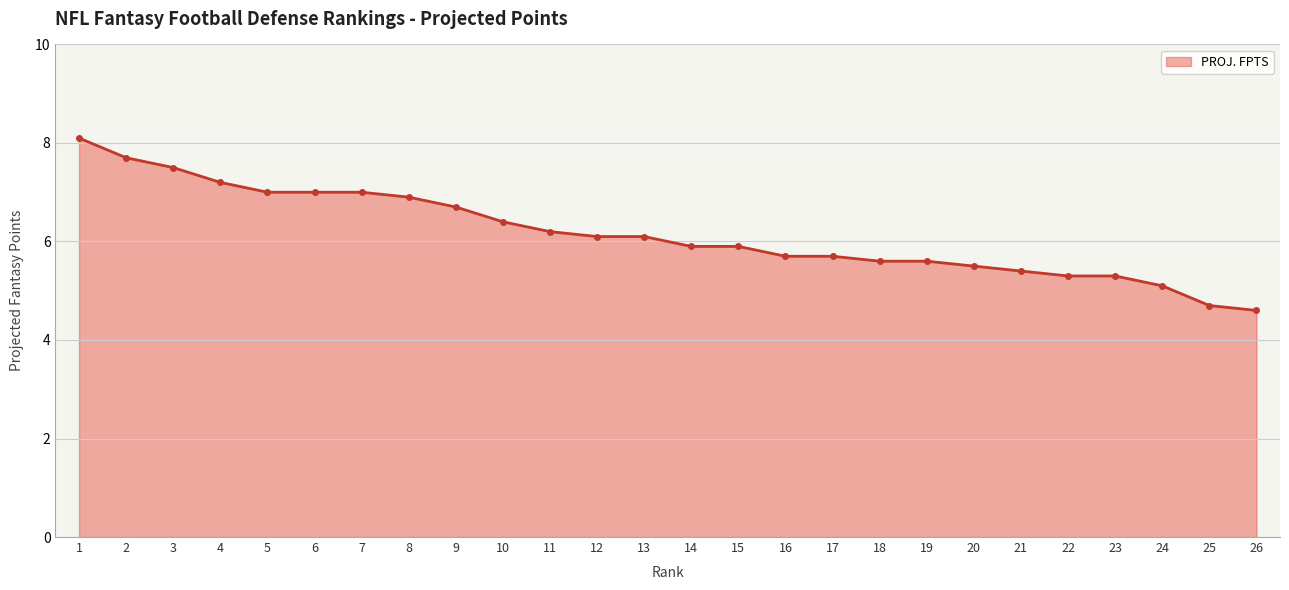

Reading left to right, transcribe all the data shown in this chart.

8.1	7.7	7.5	7.2	7.0	7.0	7.0	6.9	6.7	6.4	6.2	6.1	6.1	5.9	5.9	5.7	5.7	5.6	5.6	5.5	5.4	5.3	5.3	5.1	4.7	4.6